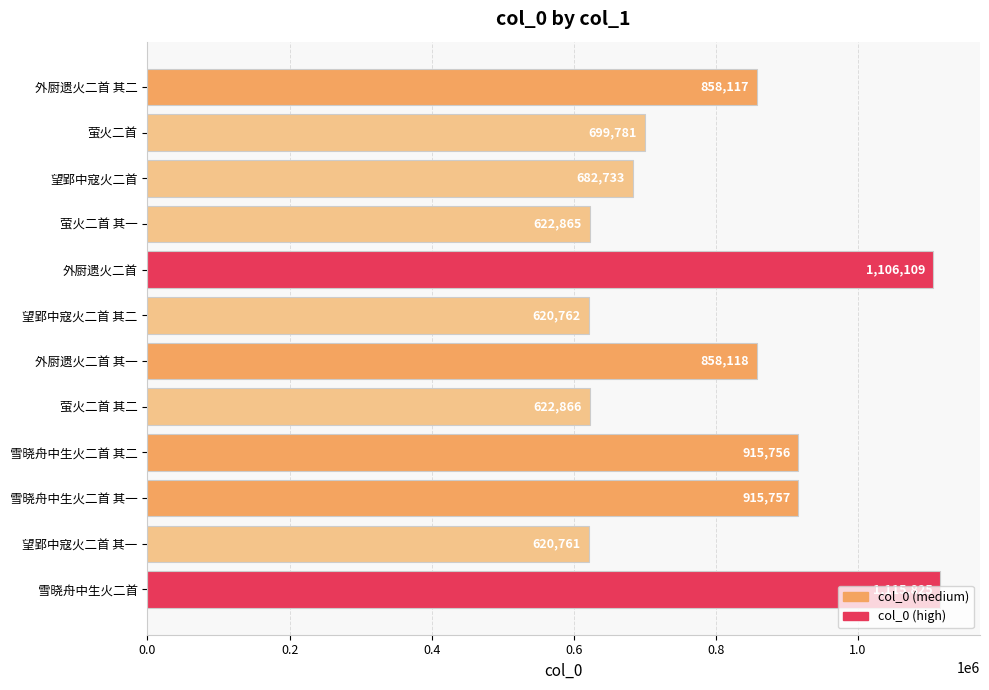

How many distinct data groups are displayed?

1